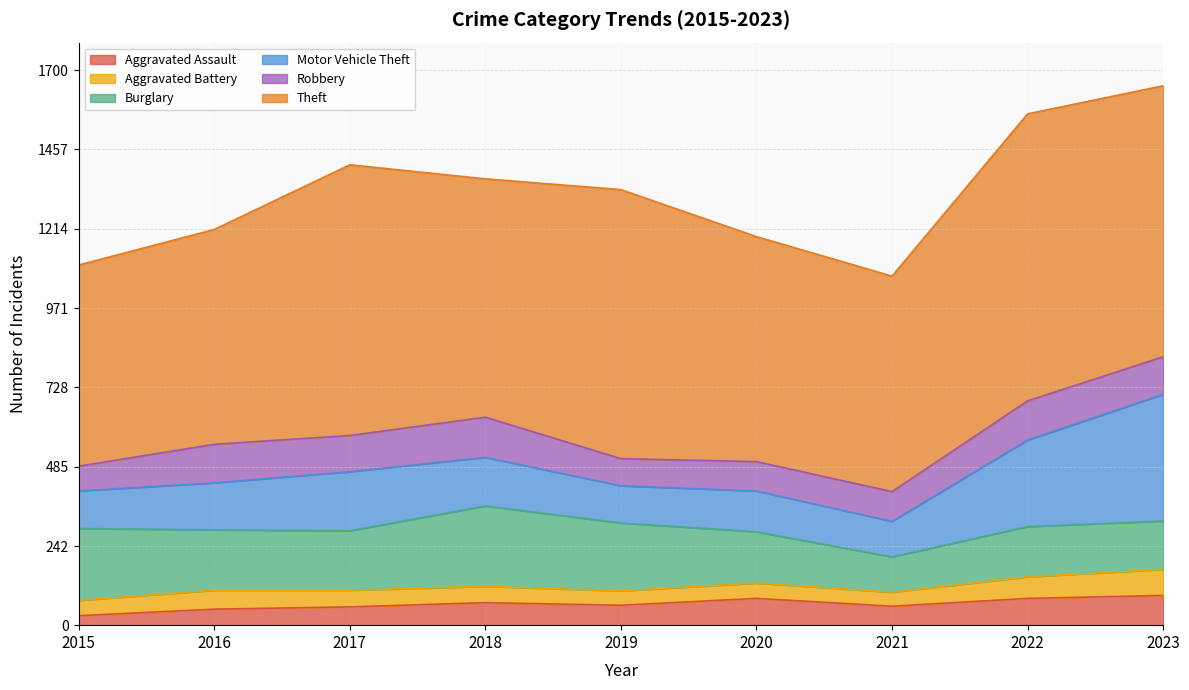

Reading left to right, what are all the values shown in this chart?

Aggravated Assault: 2015=29	2016=49	2017=56	2018=69	2019=61	2020=82	2021=58	2022=82	2023=91
Aggravated Battery: 2015=47	2016=58	2017=51	2018=50	2019=44	2020=47	2021=43	2022=66	2023=80
Burglary: 2015=220	2016=185	2017=182	2018=246	2019=208	2020=157	2021=108	2022=154	2023=148
Motor Vehicle Theft: 2015=115	2016=144	2017=181	2018=149	2019=114	2020=125	2021=109	2022=265	2023=388
Robbery: 2015=76	2016=118	2017=111	2018=123	2019=83	2020=90	2021=91	2022=120	2023=115
Theft: 2015=616	2016=658	2017=829	2018=730	2019=824	2020=689	2021=660	2022=879	2023=830